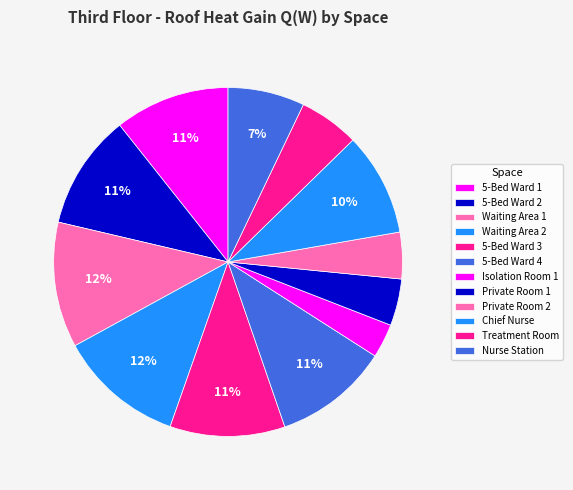

True or false: Nurse Station accounts for 7% of the total.

True